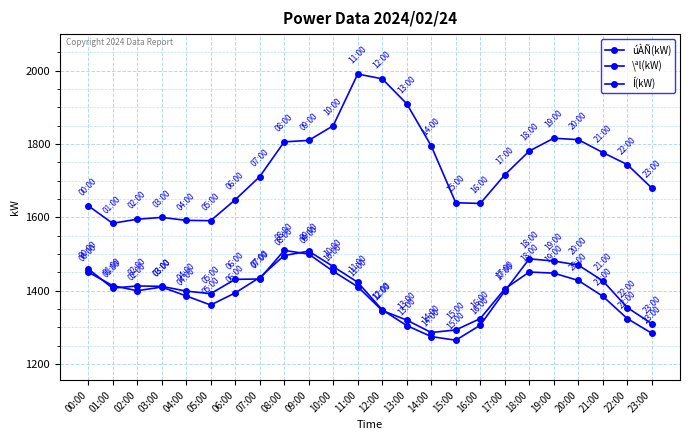

Is this an area chart (filled region under the line)?

No